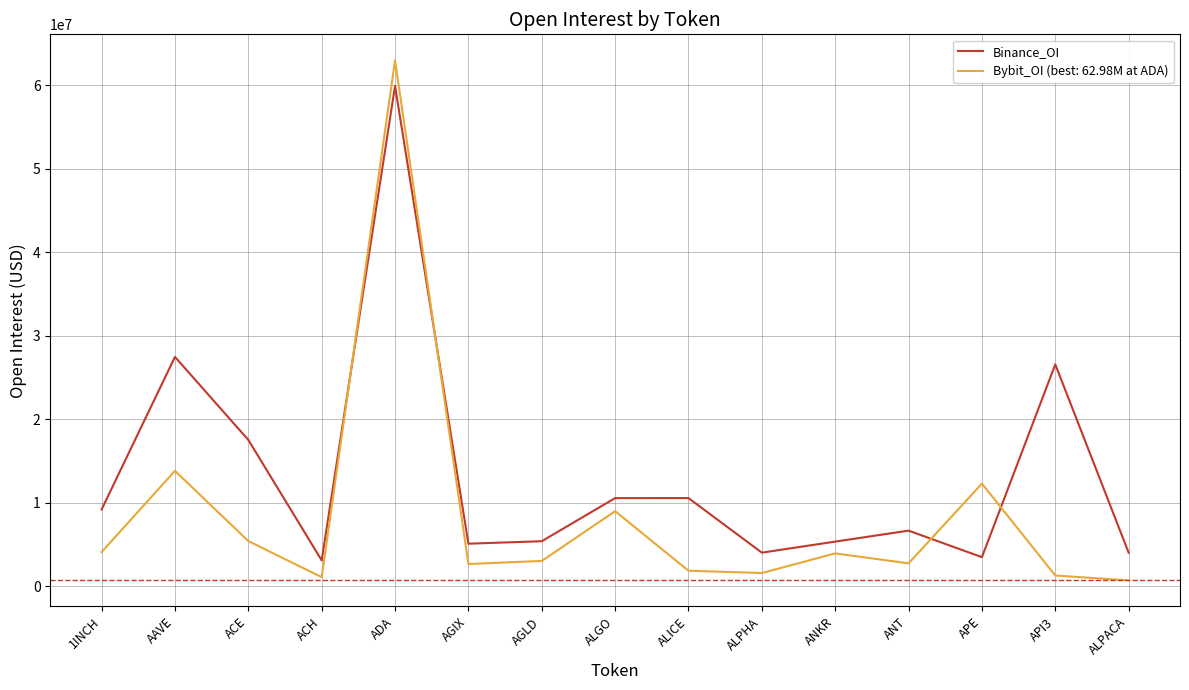

What is the spread (max minus min) of values at ANKR?

1412352